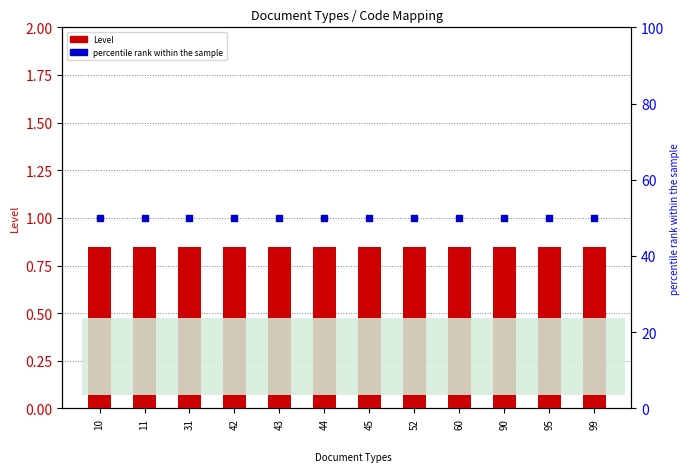

At how many categories does at least one series exceed 28?

12